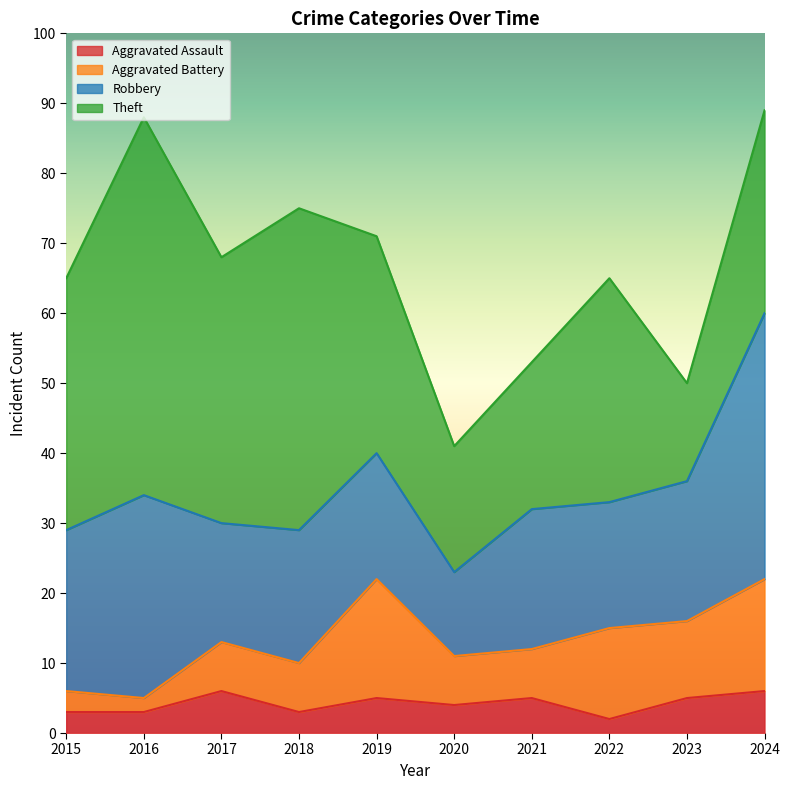

What is the value of the Aggravated Battery point at the 10th from the left?

16